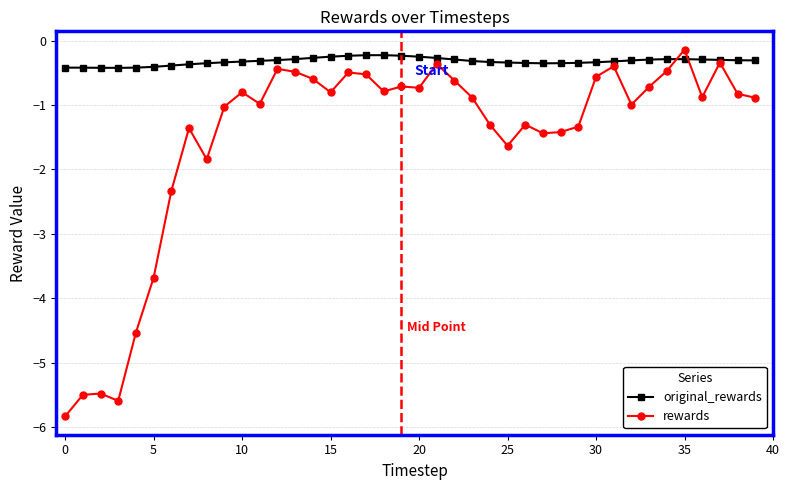

Rank the series by their average value, from highest to lowest.

original_rewards, rewards